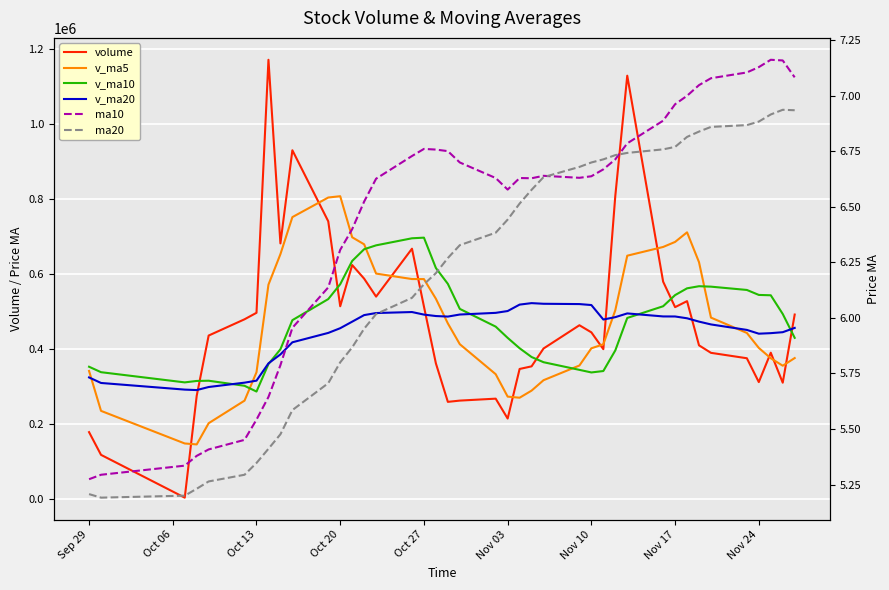

Reading left to right, transcribe all the data shown in this chart.

volume: 179294.9	118755.0	4631.0	276077.3	436821.3	480184.9	497511.9	1172062.4	682466.5	930823.8	741348.9	514903.1	624822.6	588534.8	540646.2	668385.1	514331.1	362546.4	260039.8	263387.7	268567.5	215556.6	347739.2	354713.9	402292.0	464301.8	445330.9	400487.2	808951.6	1129644.0	580572.8	512573.8	528570.0	410738.4	390732.7	376321.2	312761.6	391077.4	311128.6	492844.3
v_ma5: 342439.1	236017.4	149097.0	146571.2	203115.9	263293.9	339045.3	572531.6	653809.4	752609.9	804842.7	808320.9	698873.0	680086.6	602051.1	587458.3	587343.9	534888.7	469189.7	413738.0	333774.5	274019.6	271058.2	289993.0	317773.8	356920.7	402875.6	413425.2	504272.7	649743.1	672997.3	686445.9	712062.4	632419.8	484637.5	443787.2	403824.8	376326.2	356404.3	376826.6
v_ma10: 353661.7	339138.0	311958.7	315775.8	316374.2	302866.5	287531.4	360814.3	400190.3	477862.9	534068.3	573683.1	635702.3	666948.0	677330.5	696150.5	697832.4	616880.8	574638.2	507894.5	460616.4	430681.8	402973.4	379591.3	365755.9	345347.6	338447.6	342241.7	397132.8	483758.5	514959.0	544660.7	562743.8	568346.2	567190.3	558392.2	545135.3	544194.3	494412.0	430732.1
v_ma20: 325181.1	310413.5	292699.3	291468.9	299633.6	311222.8	316542.9	362680.9	386519.9	418850.3	443865.0	456410.6	473830.5	491361.9	496852.3	499508.5	492681.9	488847.6	487414.2	492878.7	497342.3	502182.4	519337.8	523269.7	521543.2	520749.0	518140.0	479561.2	485885.5	495826.5	487787.7	487671.2	482858.6	473968.8	466473.1	451869.9	441791.5	443218.0	445772.4	457245.3
ma10: 5.3	5.3	5.3	5.4	5.4	5.5	5.5	5.6	5.8	6.0	6.1	6.3	6.4	6.5	6.6	6.7	6.8	6.8	6.8	6.7	6.6	6.6	6.6	6.6	6.6	6.6	6.6	6.7	6.7	6.8	6.9	7.0	7.0	7.0	7.1	7.1	7.1	7.2	7.2	7.1
ma20: 5.2	5.2	5.2	5.2	5.3	5.3	5.3	5.4	5.5	5.6	5.7	5.8	5.9	6.0	6.0	6.1	6.2	6.2	6.3	6.3	6.4	6.4	6.5	6.6	6.6	6.7	6.7	6.7	6.7	6.7	6.8	6.8	6.8	6.8	6.9	6.9	6.9	6.9	6.9	6.9